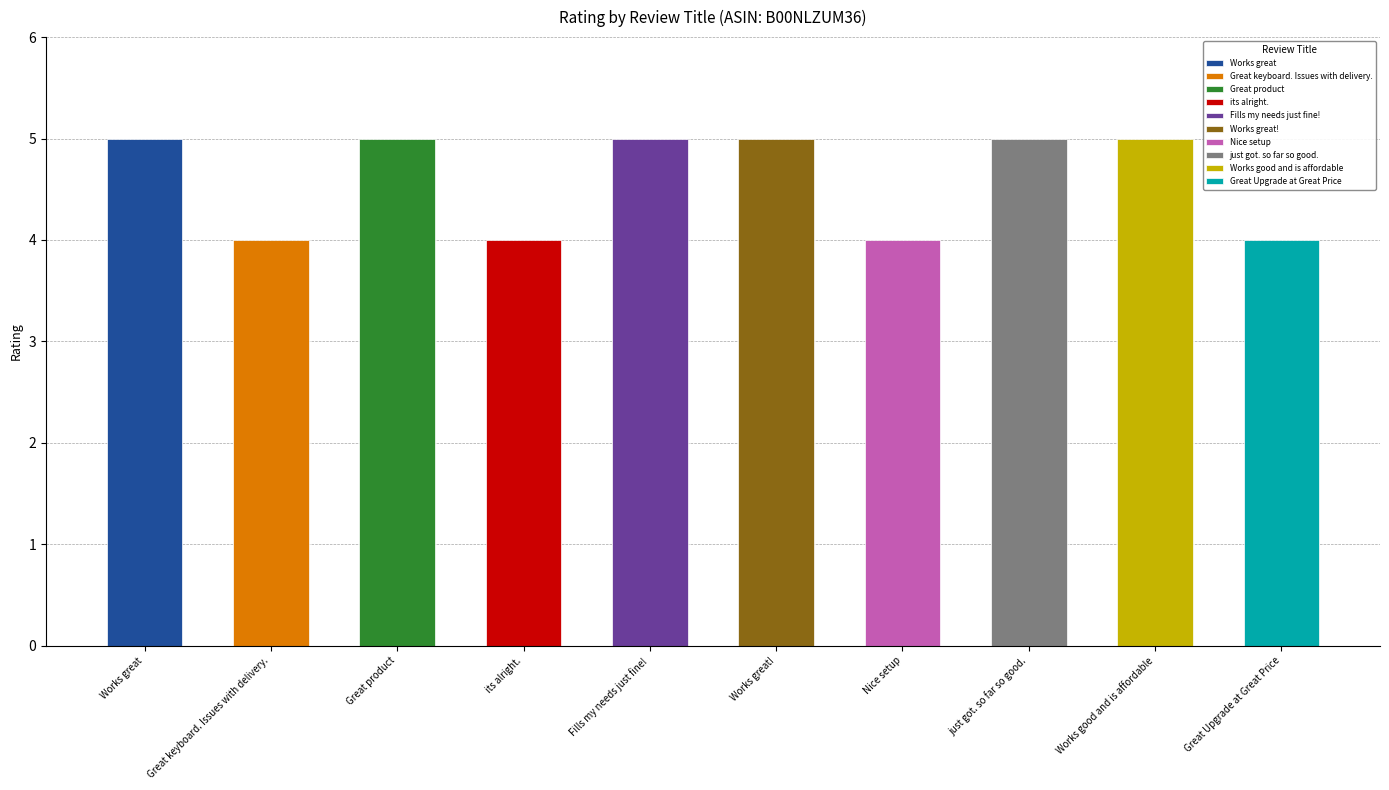

Is it true that the value at its alright. is 4?

True